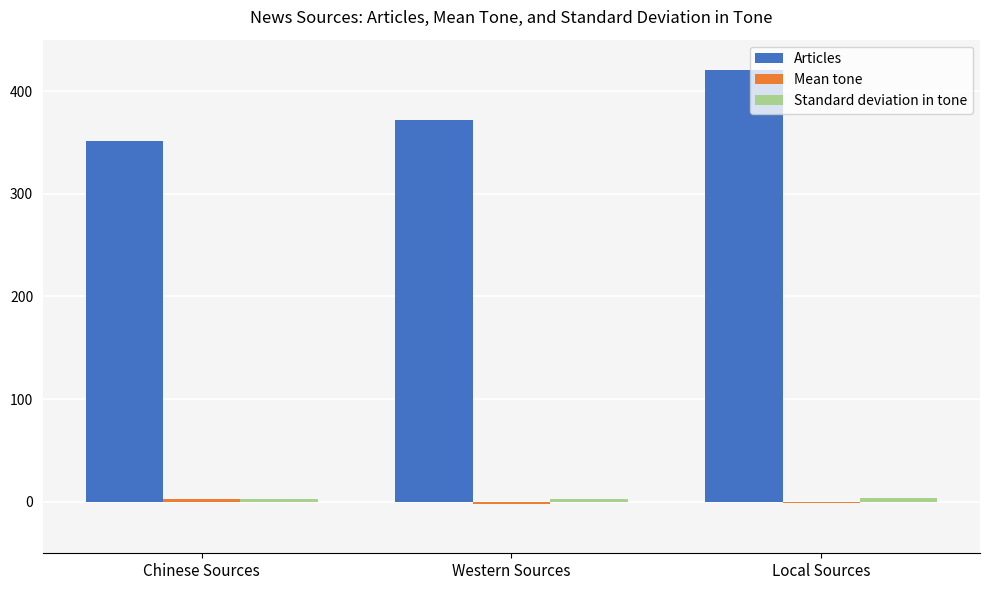

The value of Articles at Local Sources is 620.8. True or false?

False